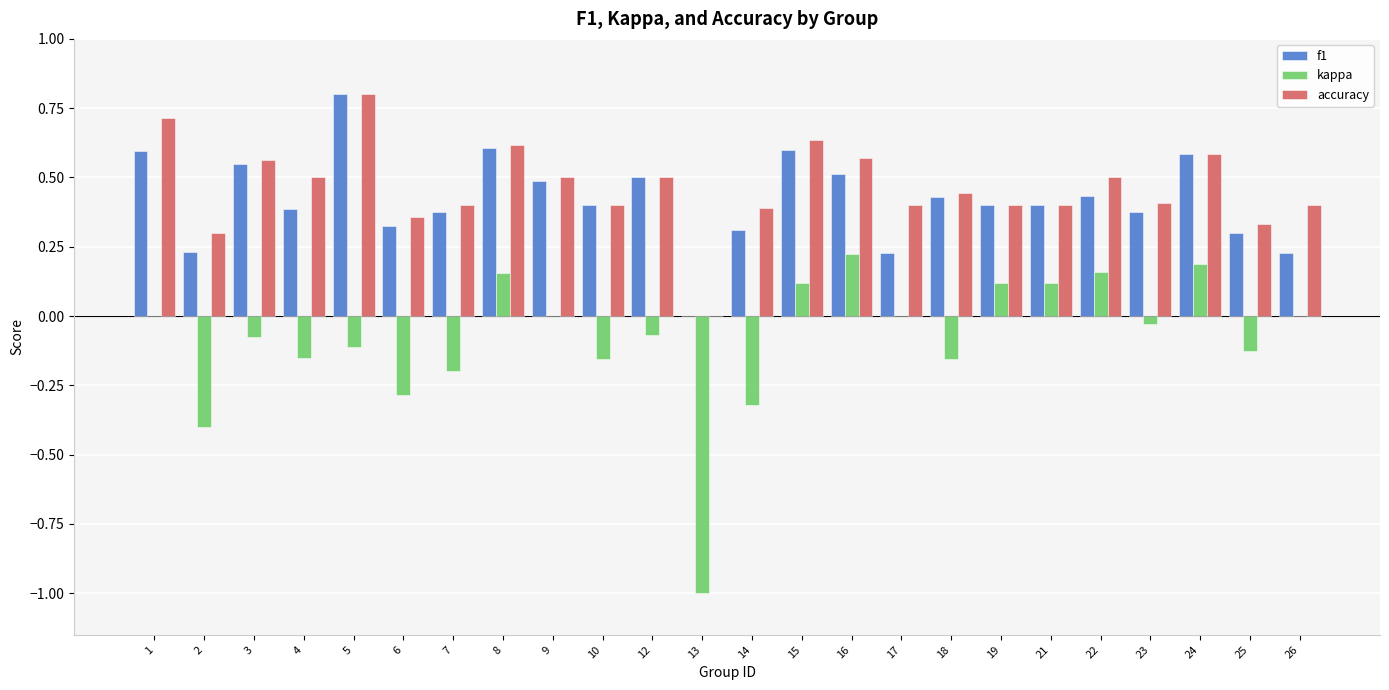

What is the sum of the accuracy values at 22 and 18?

0.9